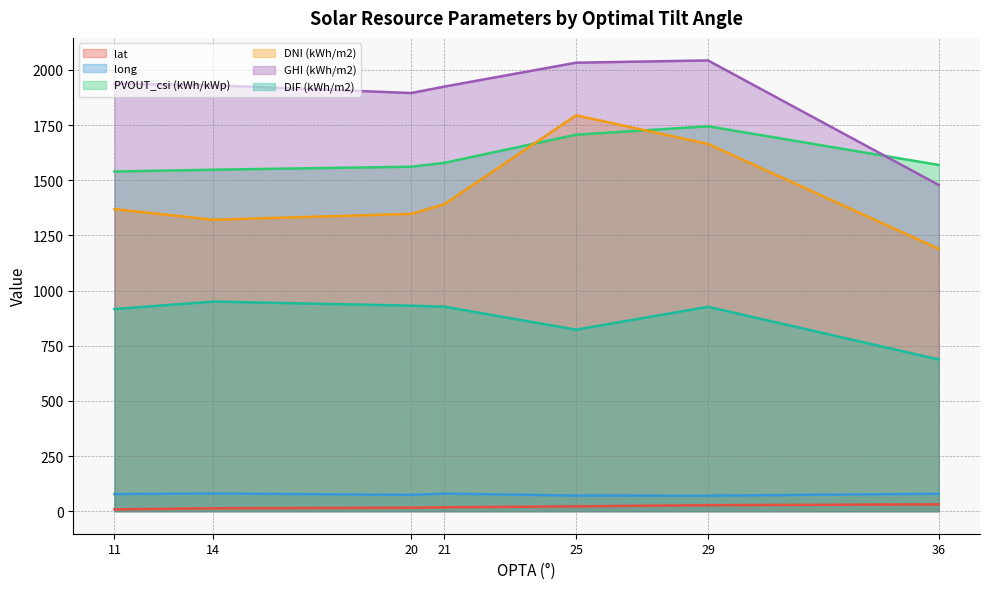

List the labels in order of DIF (kWh/m2) value, largest first.

14, 20, 21, 29, 11, 25, 36